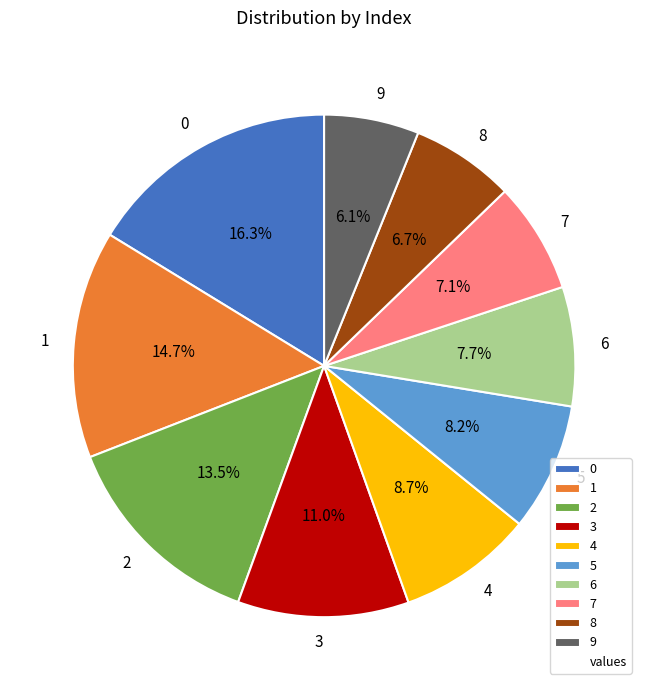

Does 7 represent more than half of the total?

No